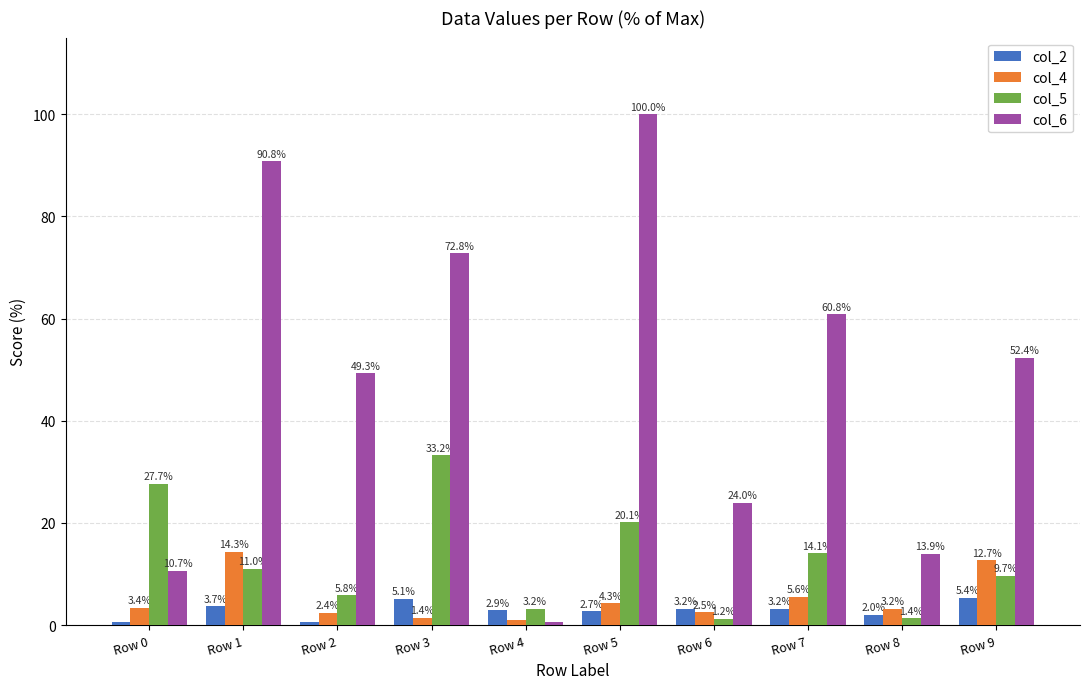

Read the col_2 value at Row 4.

2.9